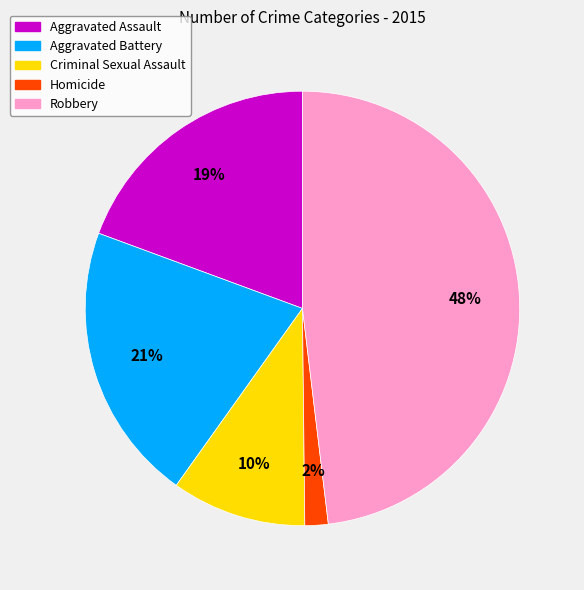

Is it true that Criminal Sexual Assault is 5% of the pie?

False